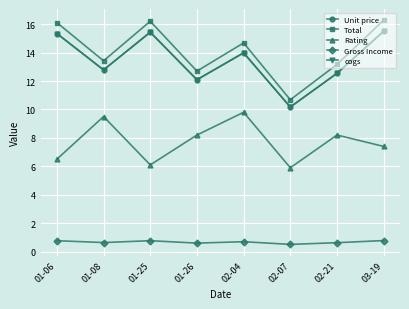

Is this an area chart (filled region under the line)?

No